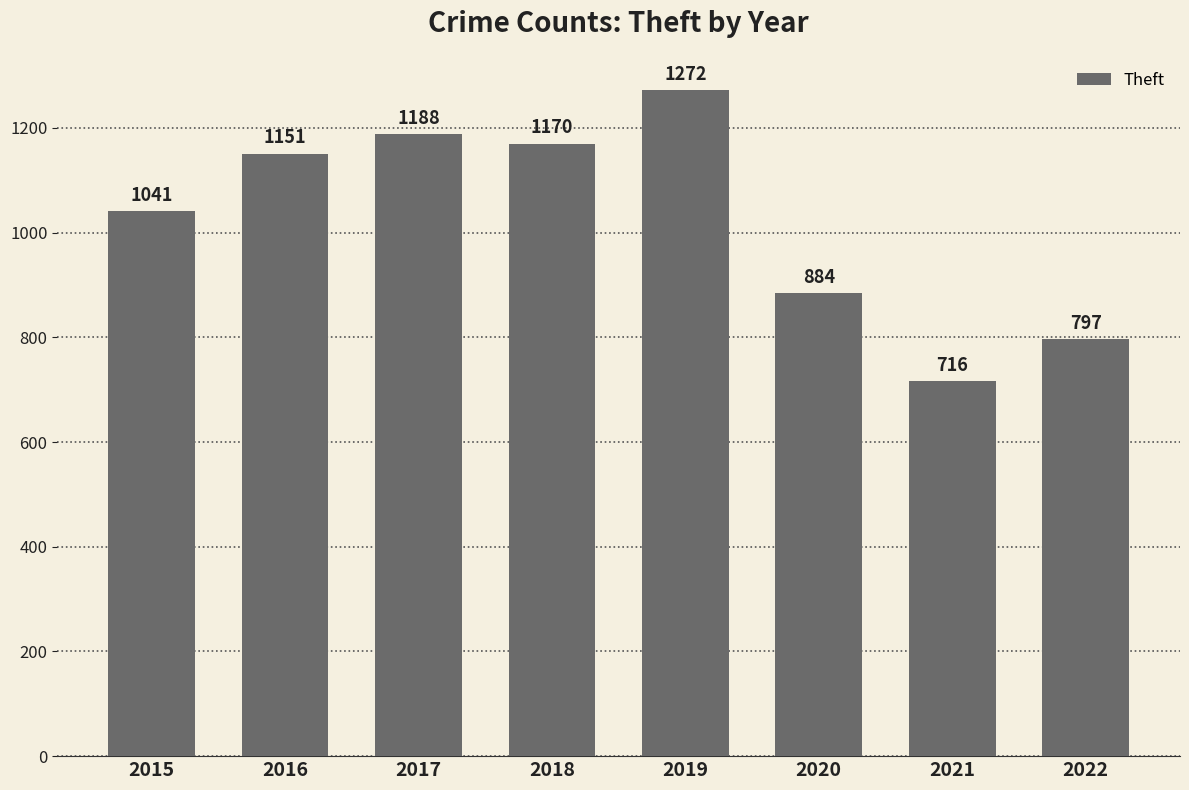

What is the change in value from 2018 to 2021?

-454